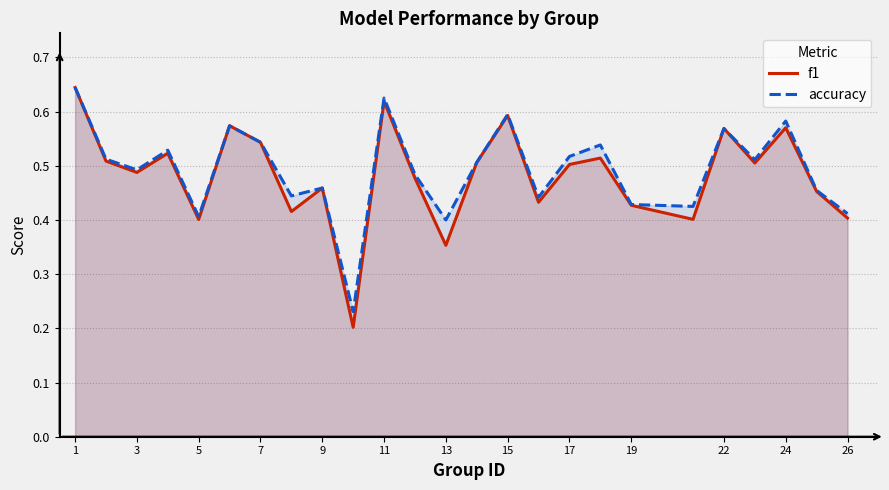

Reading right to left, extract all data points from this chart.

f1: 0.4	0.5	0.6	0.5	0.6	0.4	0.4	0.5	0.5	0.4	0.6	0.5	0.4	0.5	0.6	0.2	0.5	0.4	0.5	0.6	0.4	0.5	0.5	0.5	0.6
accuracy: 0.4	0.5	0.6	0.5	0.6	0.4	0.4	0.5	0.5	0.4	0.6	0.5	0.4	0.5	0.6	0.2	0.5	0.4	0.5	0.6	0.4	0.5	0.5	0.5	0.6